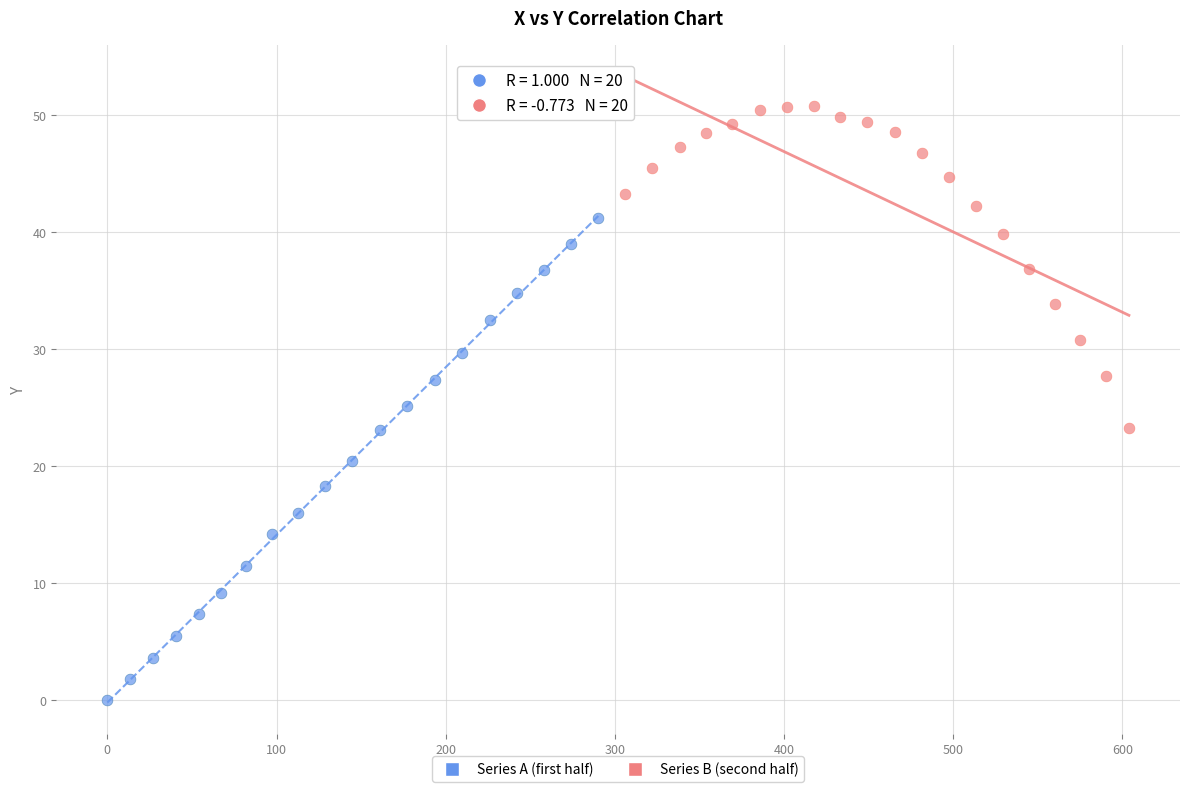

Which series has the widest spread of Y values?

Series A (first half)